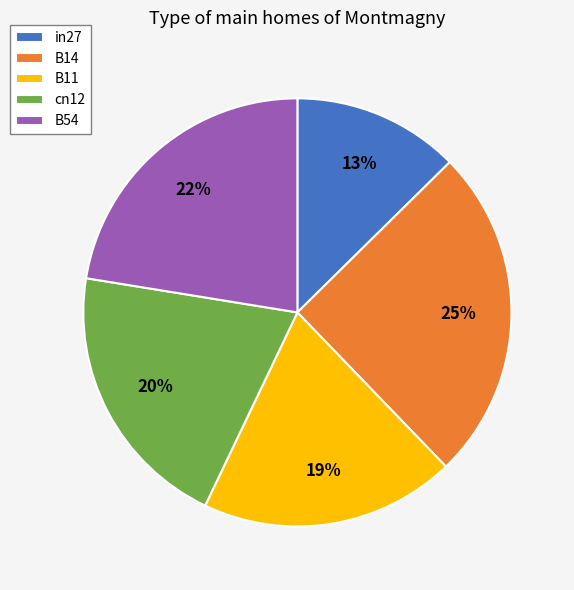

To the nearest percent, what portion does B54 represent?

22%